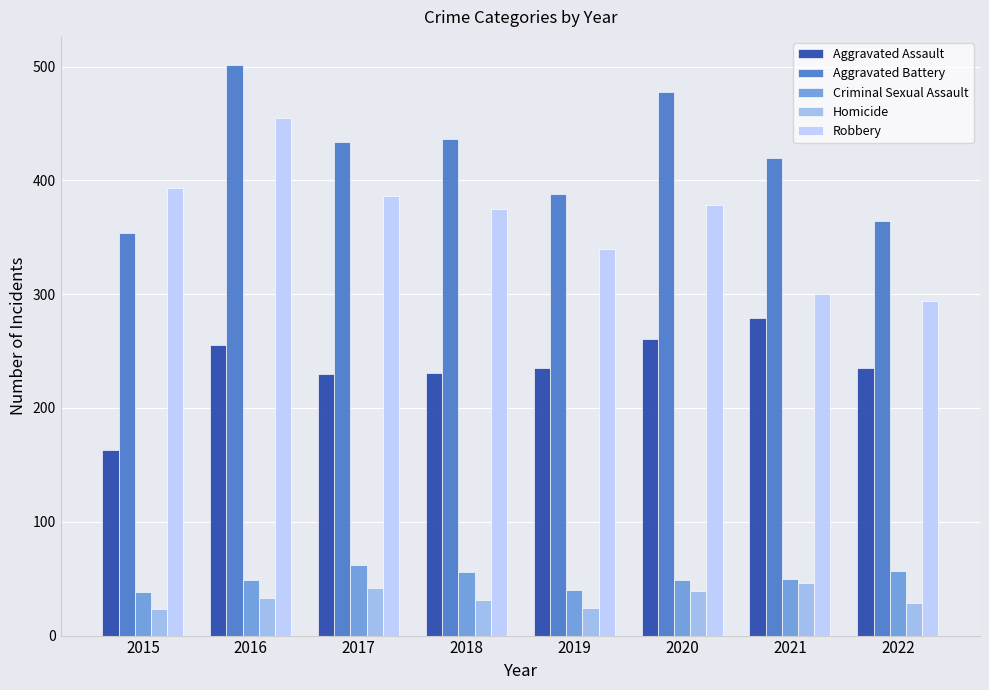

How many values in the Aggravated Assault series are below 235?

3